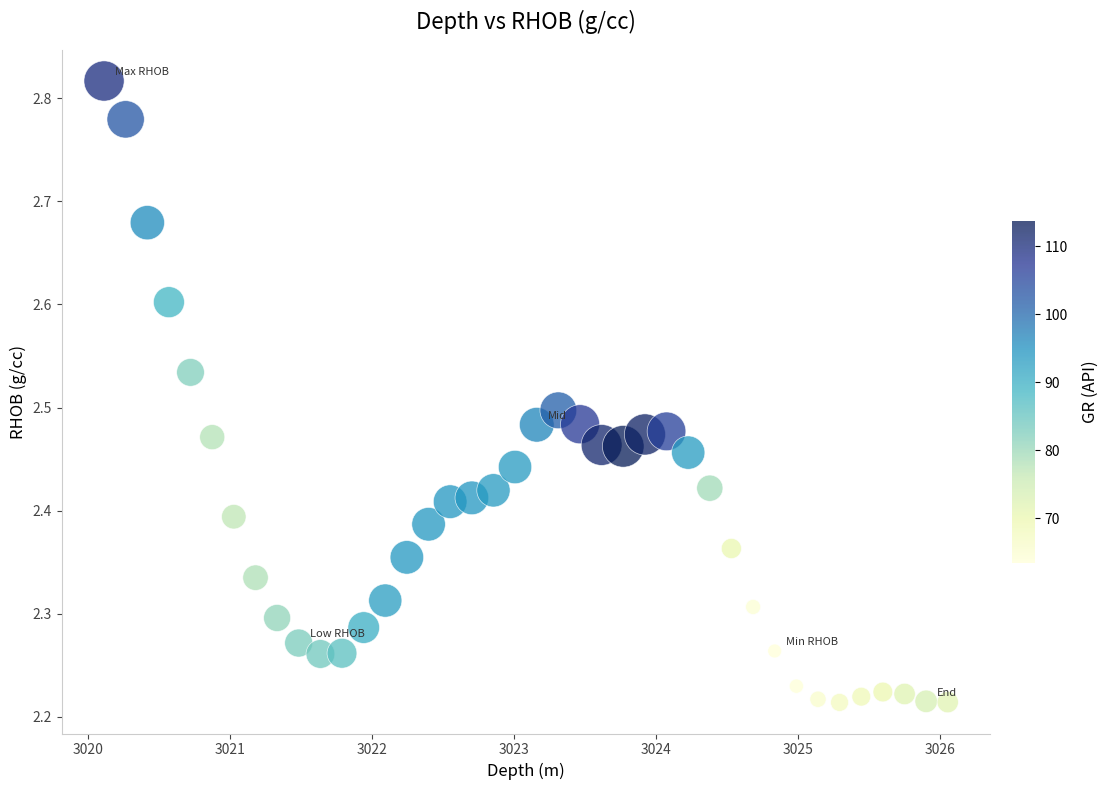

What is the range of X values (max minus min)?

5.9